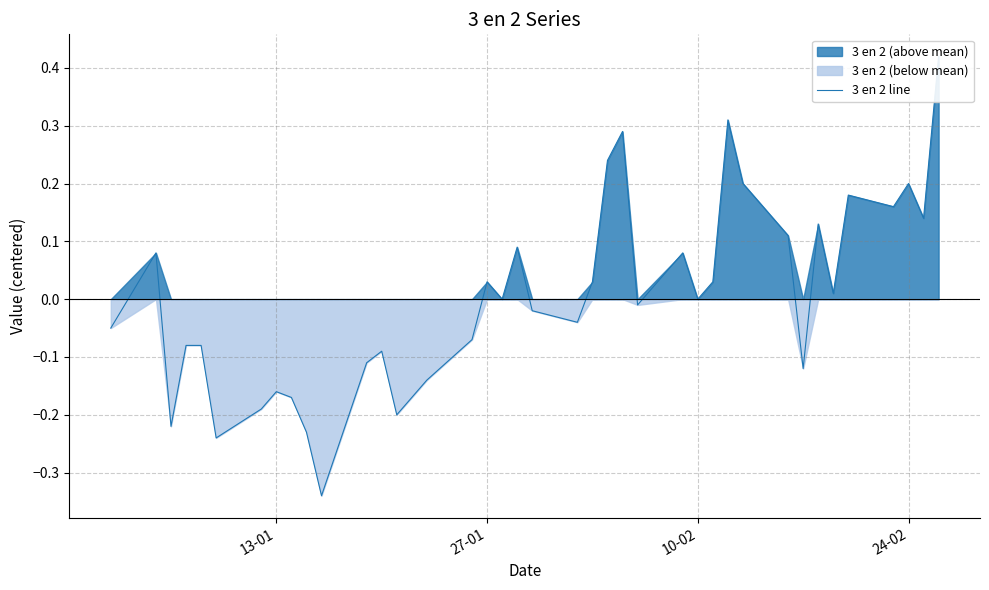

Is it true that the value at 27-01 is 0.1?

False